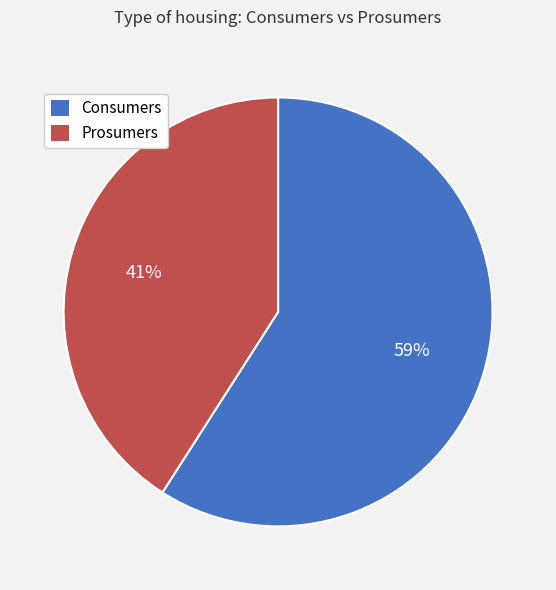

To the nearest percent, what percentage of the pie is Prosumers?

41%